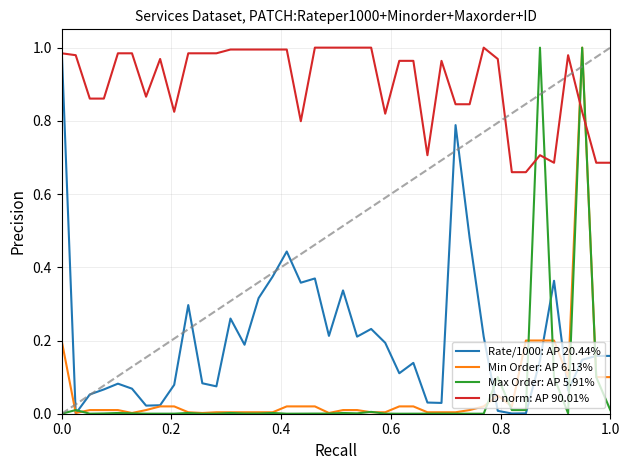

How many intersections are there between ID norm: AP 90.01% and Max Order: AP 5.91%?

4